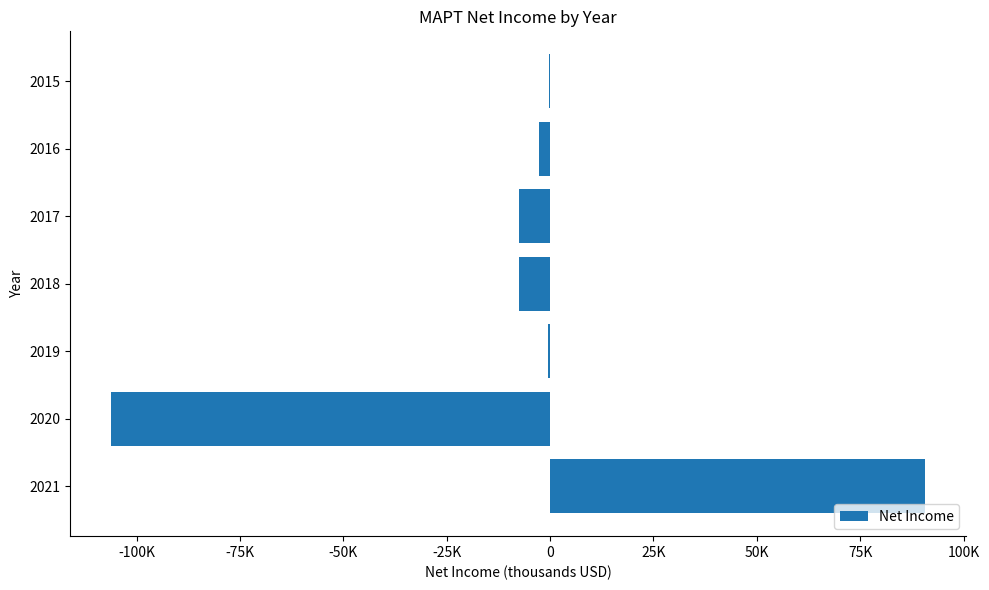

How many values exceed -2600?

3